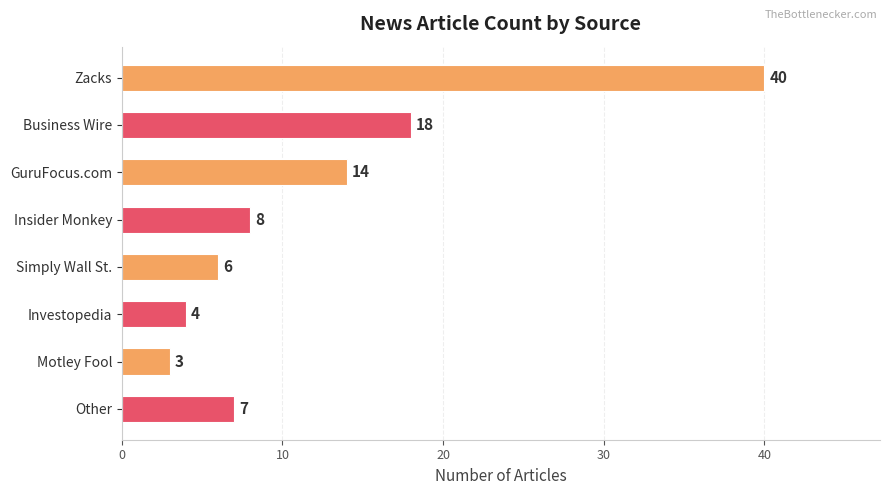

How many values are below 8?

4